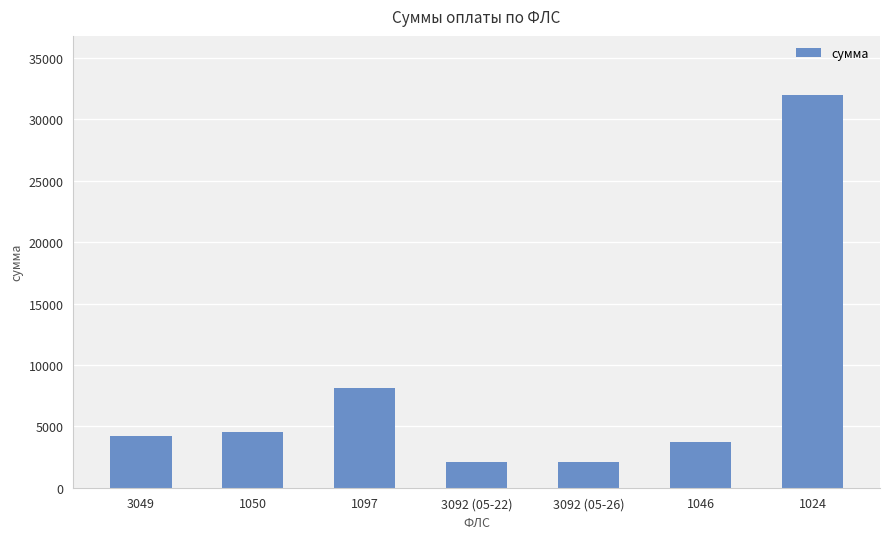

What is the greatest value displayed?

32000.0